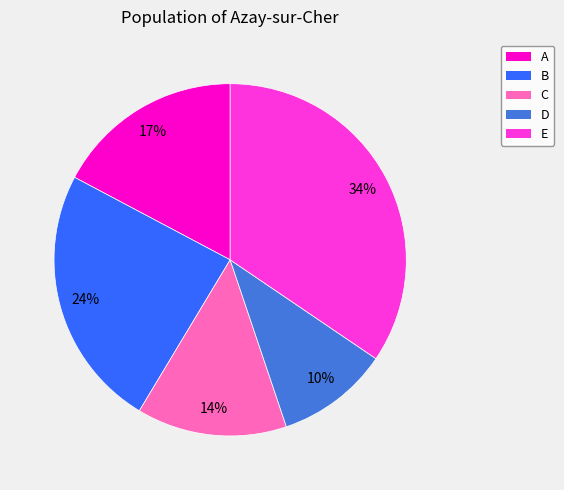

True or false: C accounts for 14% of the total.

True